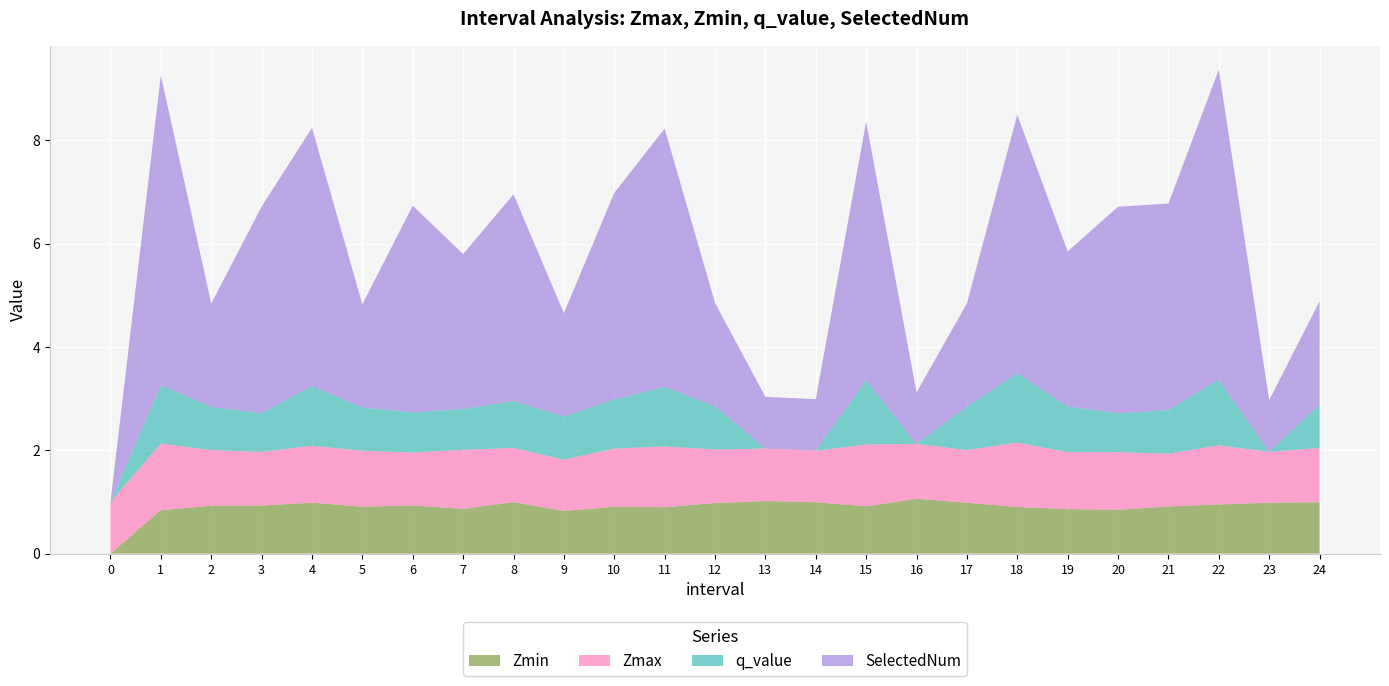

Reading left to right, extract all data points from this chart.

Zmax: 1.0	1.3	1.1	1.0	1.1	1.1	1.0	1.1	1.1	1.0	1.1	1.2	1.0	1.0	1.0	1.2	1.1	1.0	1.2	1.1	1.1	1.0	1.1	1.0	1.1
Zmin: 0.0	0.8	0.9	0.9	1.0	0.9	0.9	0.9	1.0	0.8	0.9	0.9	1.0	1.0	1.0	0.9	1.1	1.0	0.9	0.9	0.8	0.9	1.0	1.0	1.0
q_value: 0.0	1.1	0.8	0.7	1.2	0.8	0.8	0.8	0.9	0.8	0.9	1.2	0.8	0.0	0.0	1.2	0.0	0.8	1.3	0.9	0.8	0.8	1.3	0.0	0.8
SelectedNum: 0.0	6.0	2.0	4.0	5.0	2.0	4.0	3.0	4.0	2.0	4.0	5.0	2.0	1.0	1.0	5.0	1.0	2.0	5.0	3.0	4.0	4.0	6.0	1.0	2.0